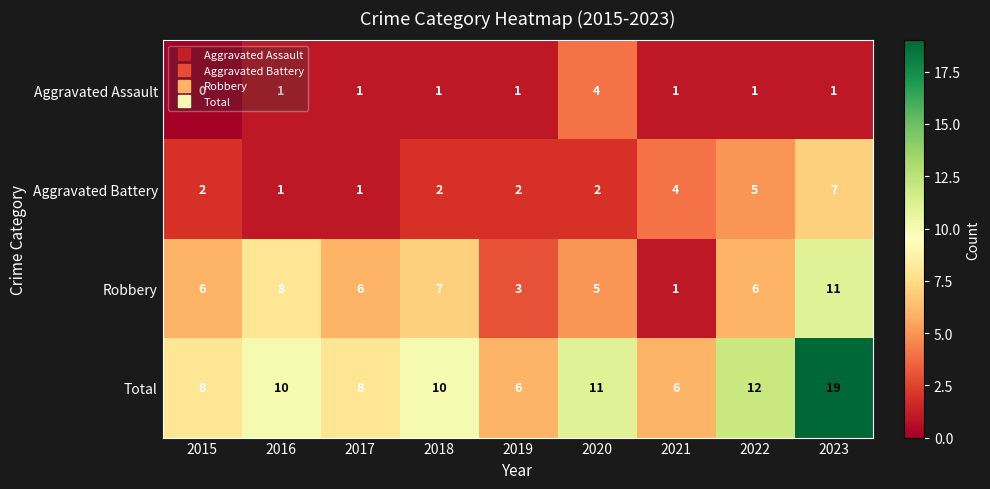

Which series has the largest total across all categories?

Total